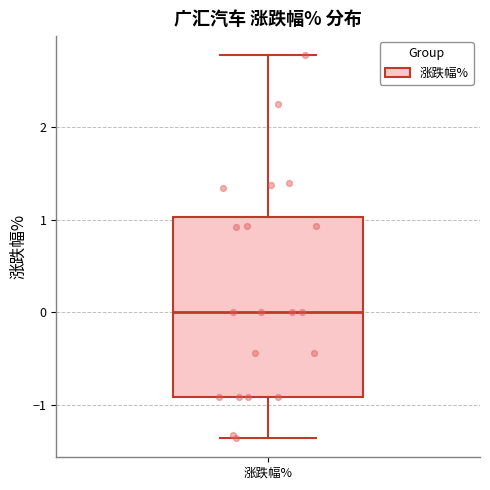

Transcribe this box plot: give where the median line is, the range the box spans, and where the two whiskers end, as read against the y-axis. The values are not printed on the chart, so give them approximately, as read against the axis.

median 0.0, box -0.9 to 1.0, whiskers -1.4 to 2.8